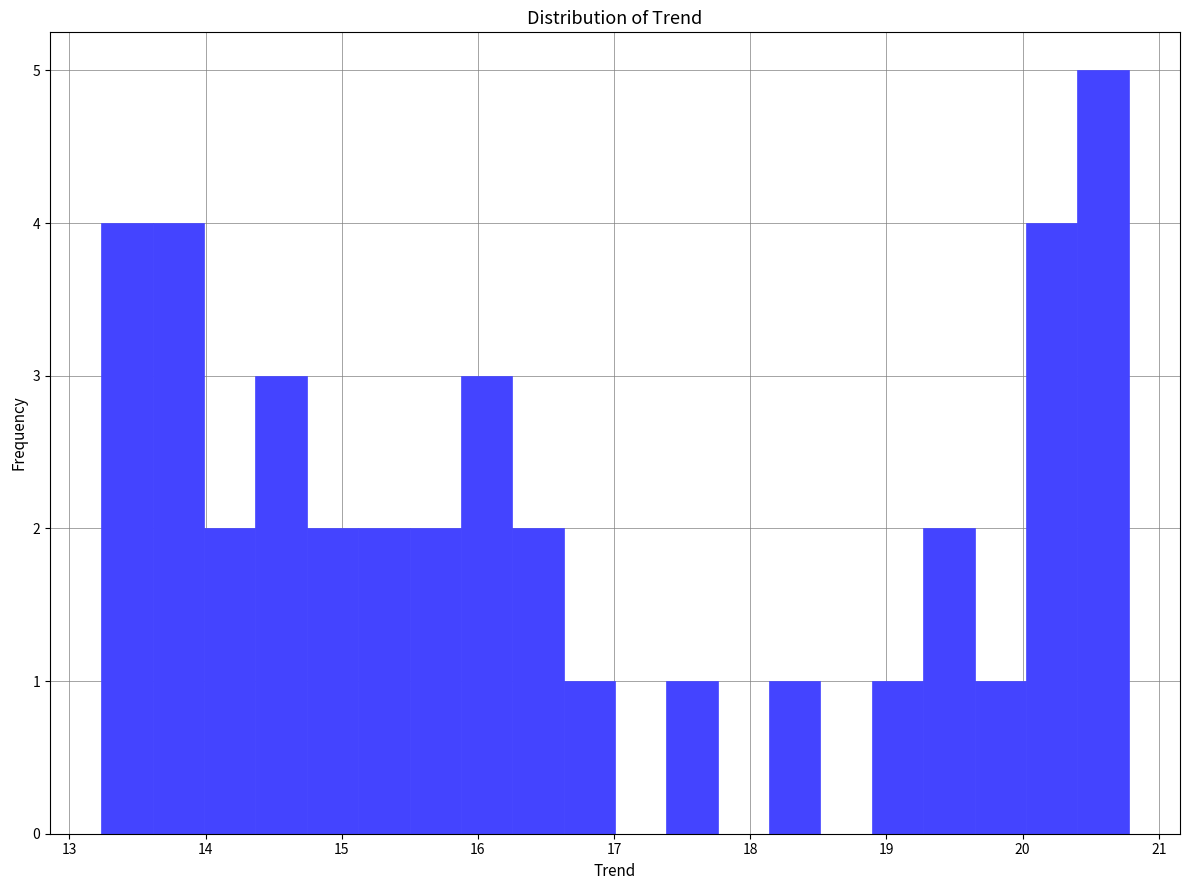

Read against the x-axis, roughly where is the centre of the tallest bar?

20.6